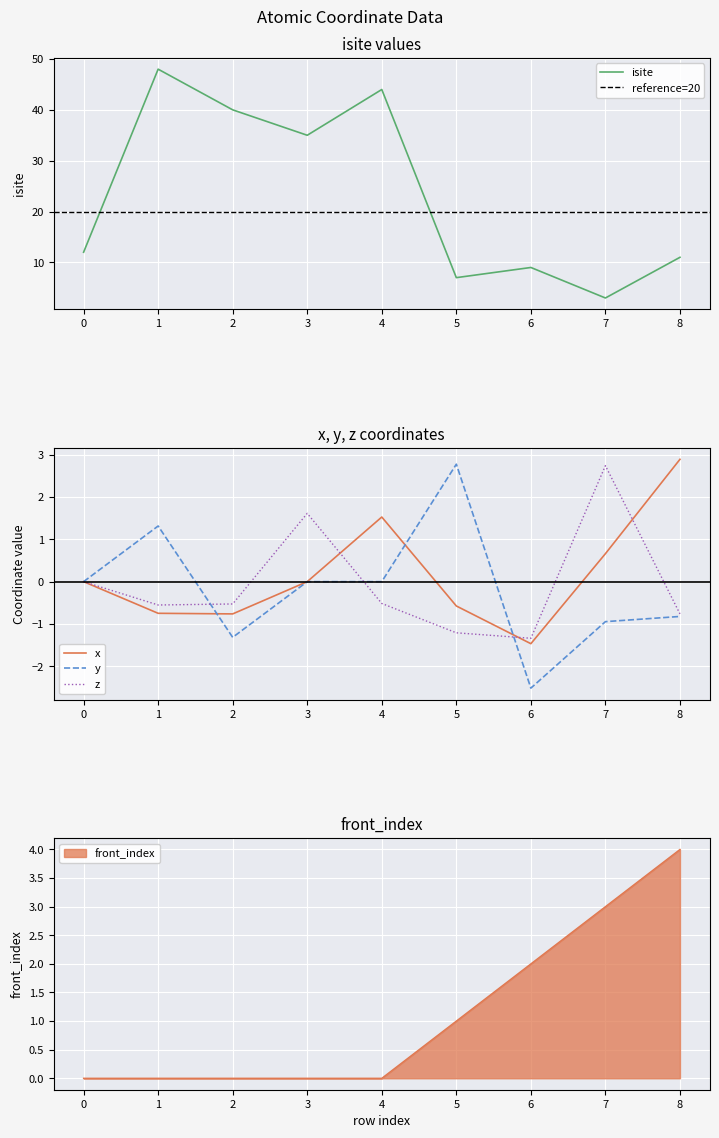

Which category has the highest value across all series?

1